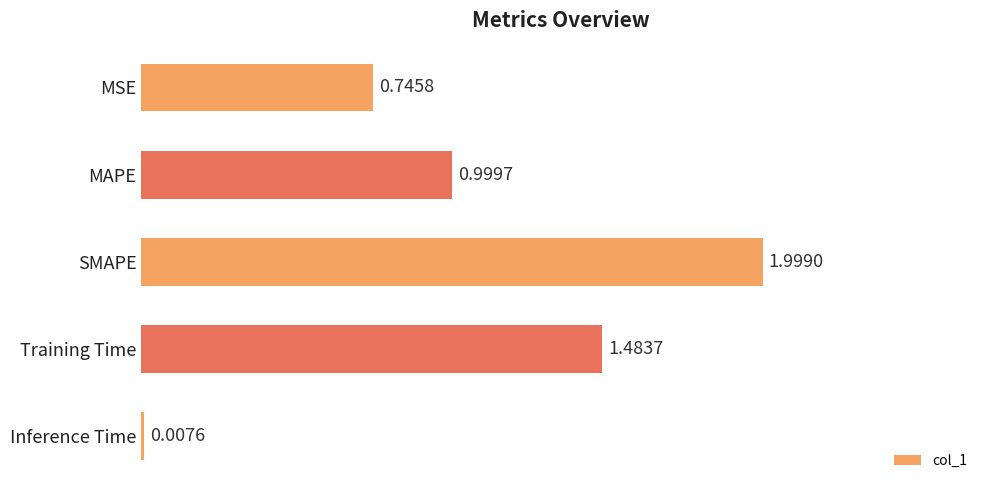

What is the sum of all values?

5.2